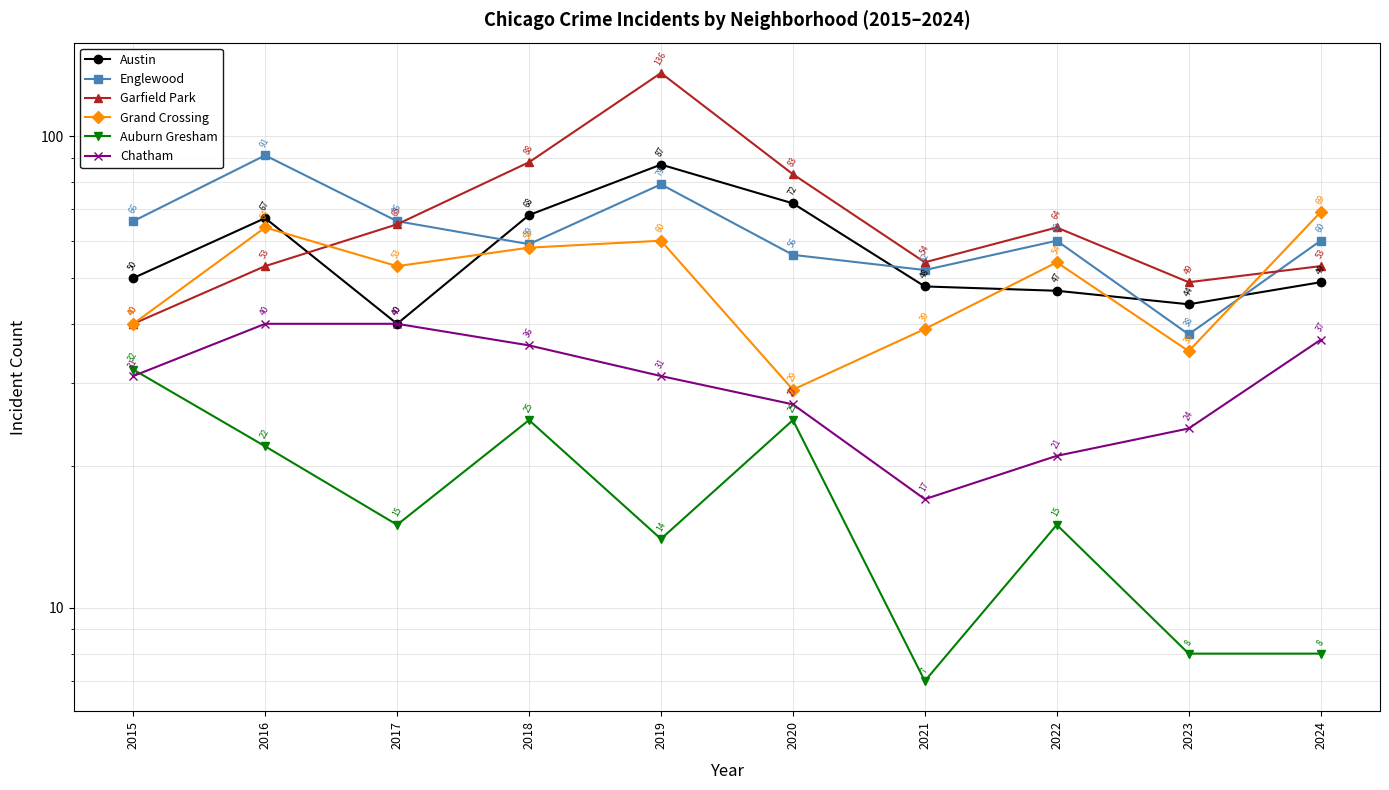

Where does the Englewood series first go above 60?

2015